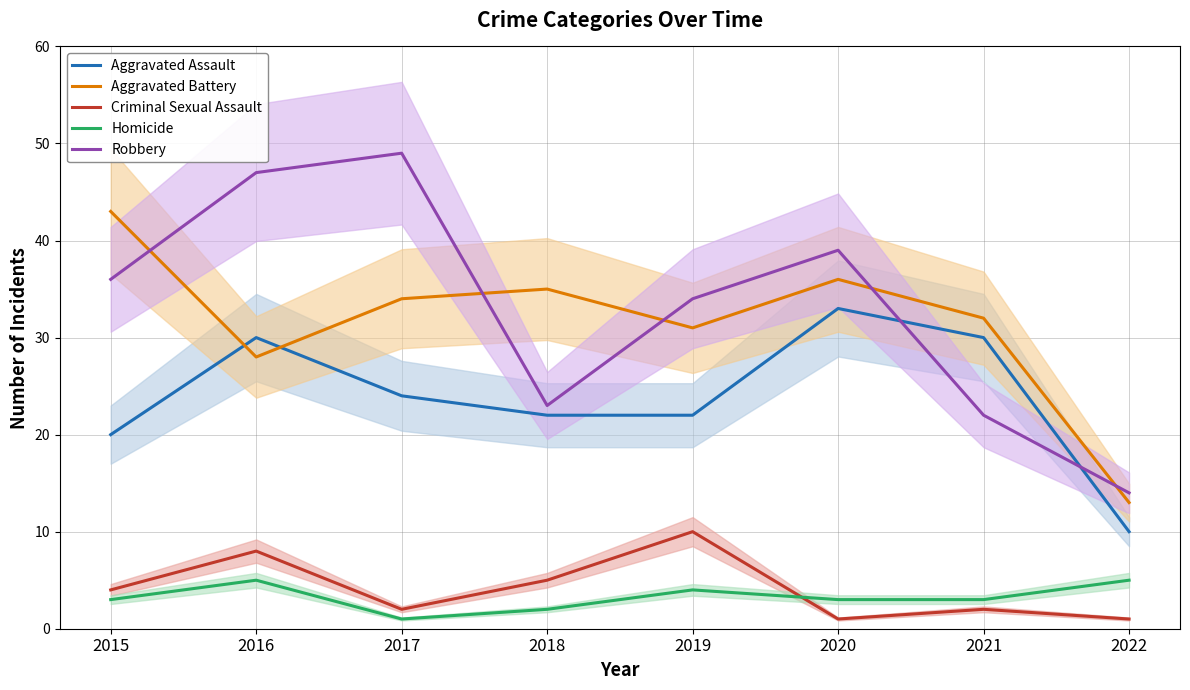

What is the sum of the Homicide values at 2016 and 2018?

7